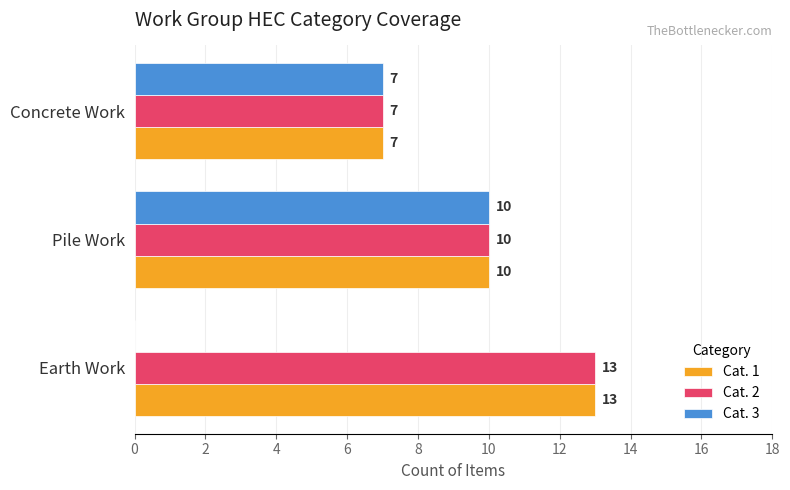

At which label is Cat. 2 closest to 10?

Pile Work